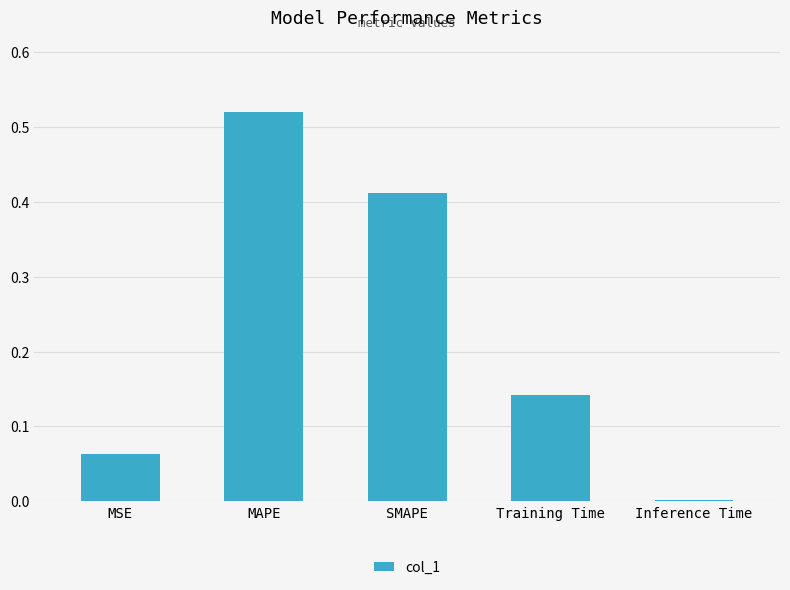

Which category has the highest value across all series?

MAPE